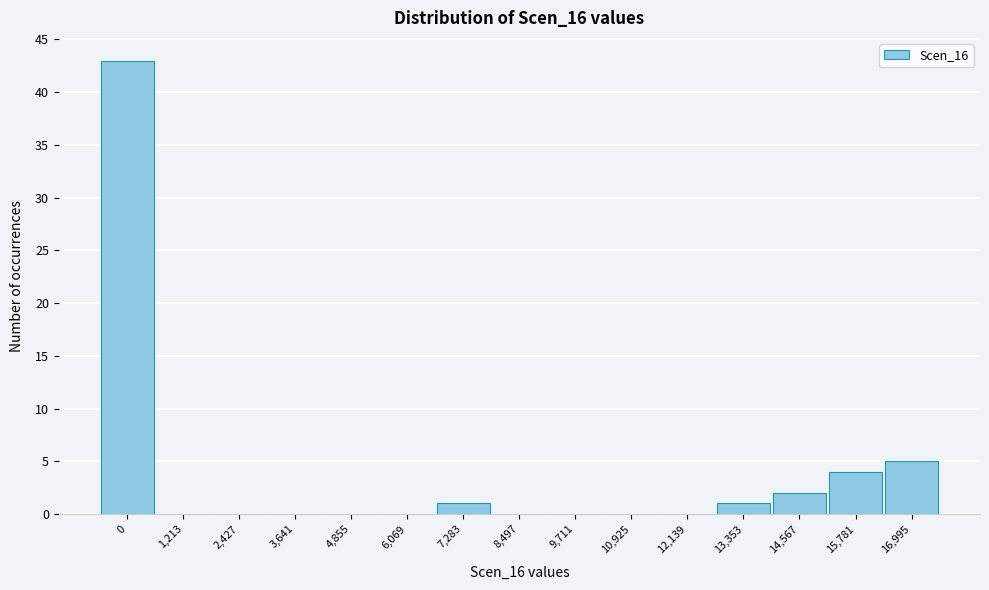

Reading left to right, list all the values displayed in this chart.

0=43	1,213=0	2,427=0	3,641=0	4,855=0	6,069=0	7,283=1	8,497=0	9,711=0	10,925=0	12,139=0	13,353=1	14,567=2	15,781=4	16,995=5